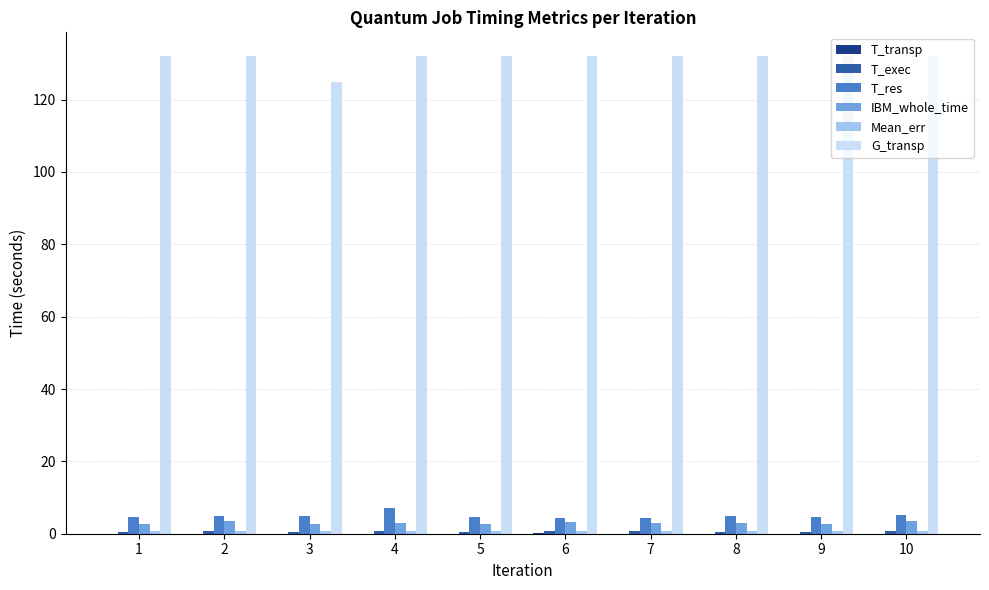

What is the sum of all IBM_whole_time values?

30.1